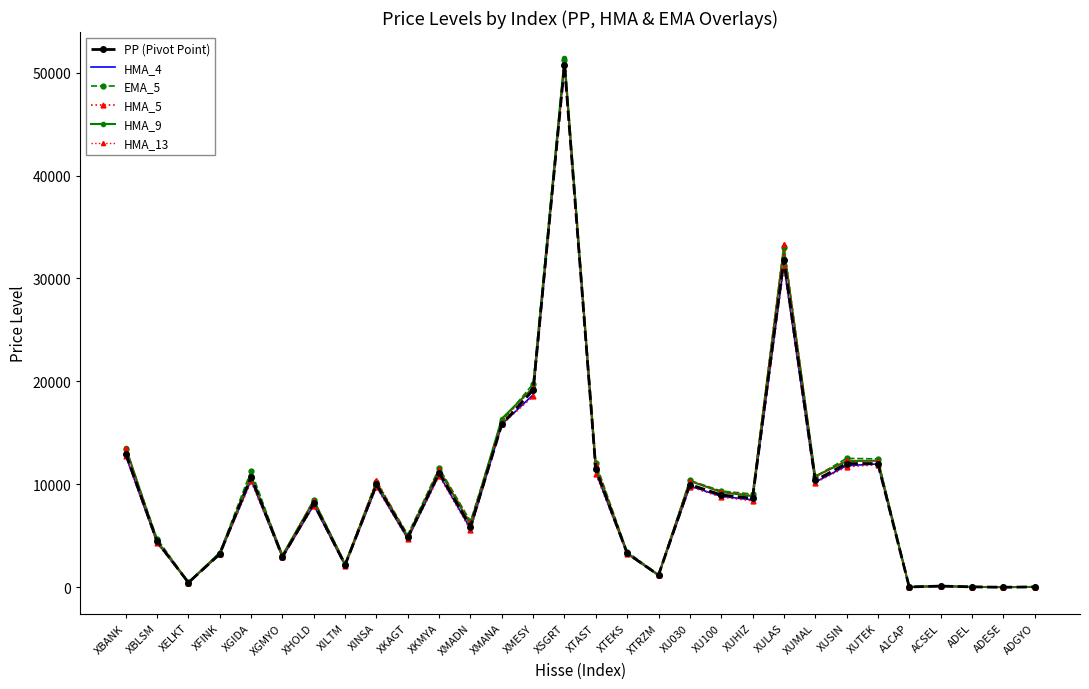

What is the difference between the second highest and minimum values in the HMA_5 series?

31112.0